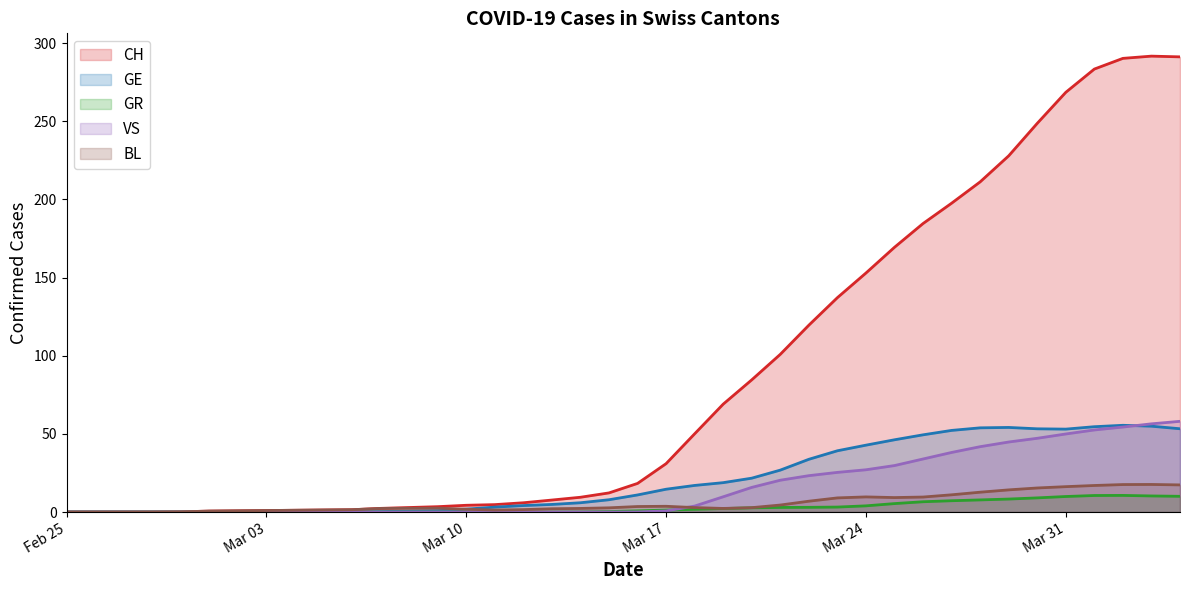

What is the average value of the GR series?

3.4